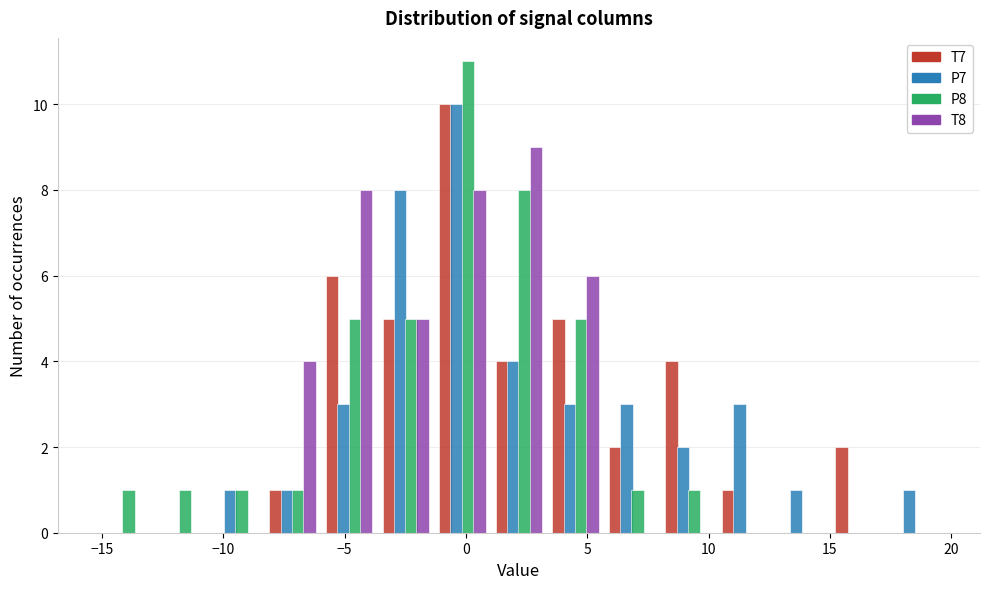

Reading left to right, transcribe this chart: for each range on the x-axis, give the height of each series' bar. Neither the bar edges nor the heights are printed on the chart, so give them approximately, as read against the axes.

-15.5 to -13.0: T7=0	P7=0	P8=1	T8=0
-13.0 to -10.5: T7=0	P7=0	P8=1	T8=0
-10.5 to -8.5: T7=0	P7=1	P8=1	T8=0
-8.5 to -6.0: T7=1	P7=1	P8=1	T8=4
-6.0 to -3.5: T7=6	P7=3	P8=5	T8=8
-3.5 to -1.5: T7=5	P7=8	P8=5	T8=5
-1.5 to 1.0: T7=10	P7=10	P8=11	T8=8
1.0 to 3.5: T7=4	P7=4	P8=8	T8=9
3.5 to 5.5: T7=5	P7=3	P8=5	T8=6
5.5 to 8.0: T7=2	P7=3	P8=1	T8=0
8.0 to 10.5: T7=4	P7=2	P8=1	T8=0
10.5 to 12.5: T7=1	P7=3	P8=0	T8=0
12.5 to 15.0: T7=0	P7=1	P8=0	T8=0
15.0 to 17.5: T7=2	P7=0	P8=0	T8=0
17.5 to 19.5: T7=0	P7=1	P8=0	T8=0